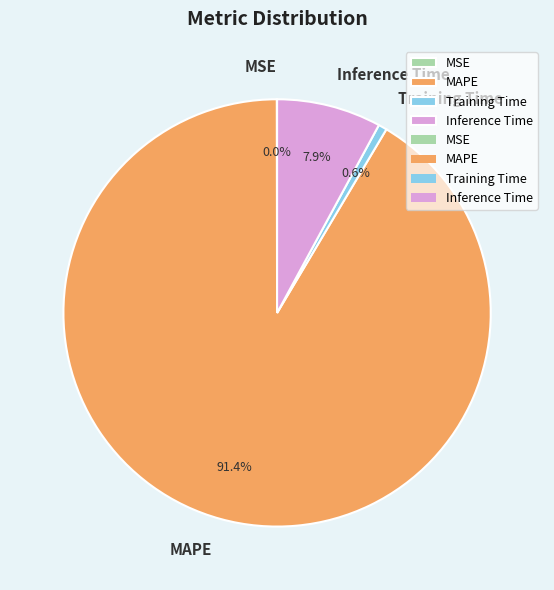

Which has a higher value, Inference Time or MAPE?

MAPE